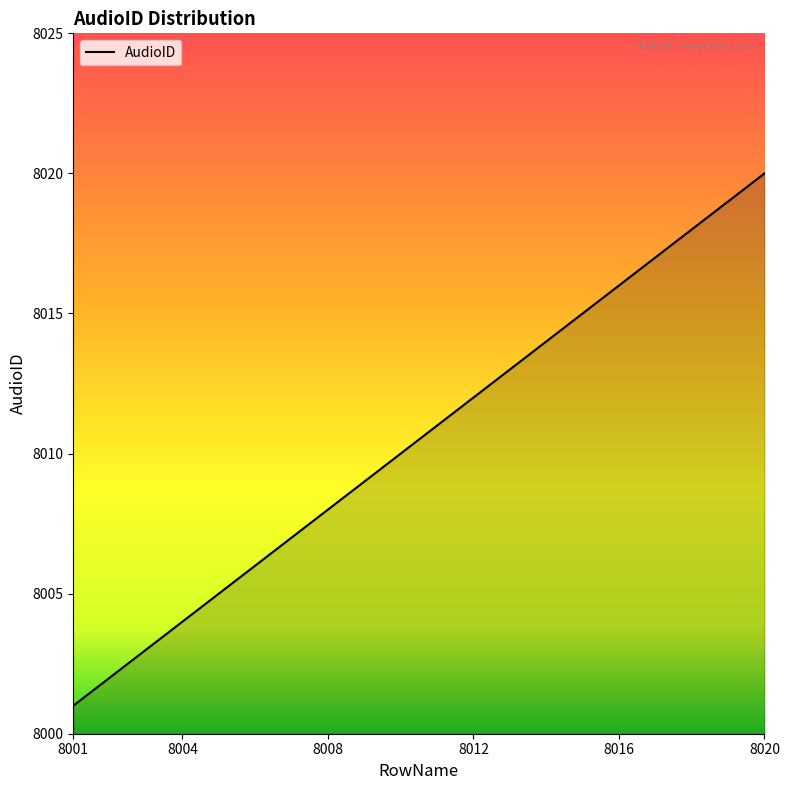

What is the maximum value shown in the chart?

8020